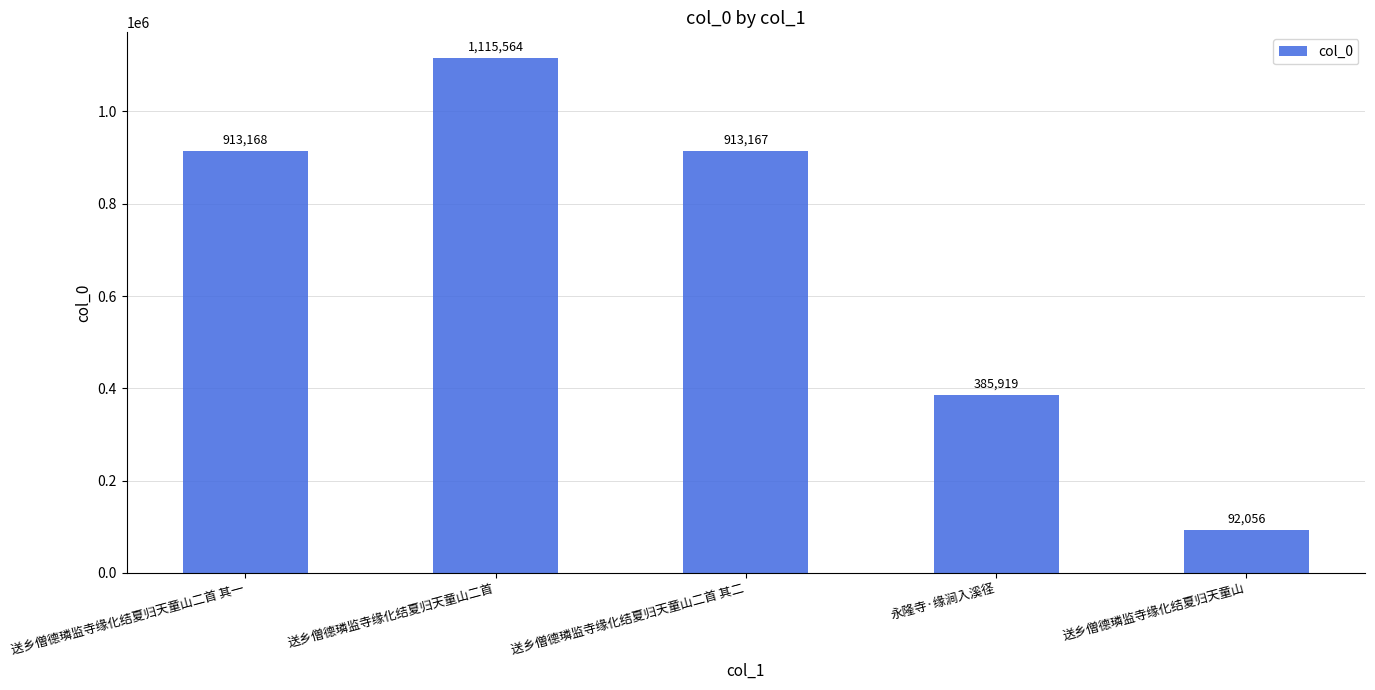

Reading left to right, transcribe all the data shown in this chart.

913168	1115564	913167	385919	92056